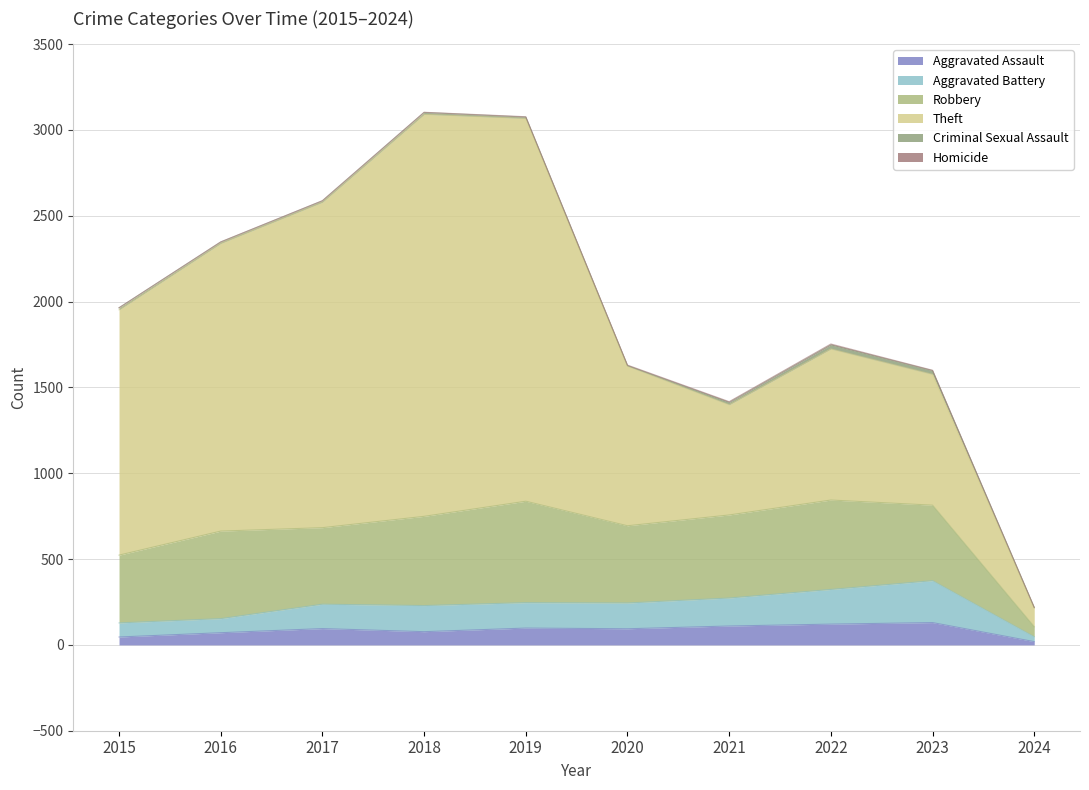

True or false: Aggravated Assault and Criminal Sexual Assault intersect in this chart.

False